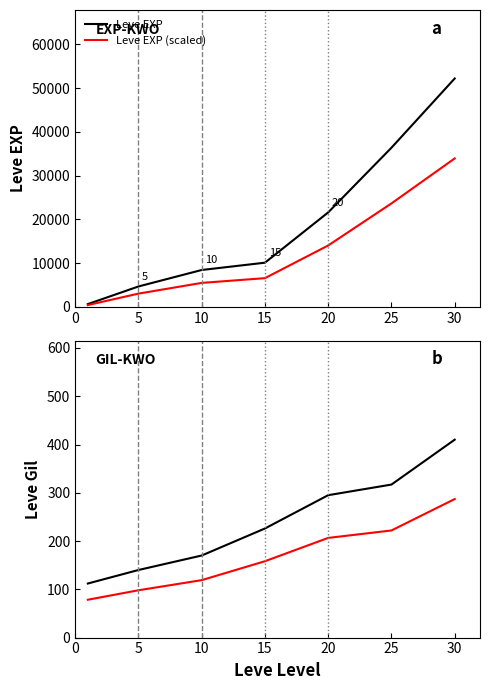

What is the sum of the Leve Gil (scaled) values at 25 and 10?

340.9